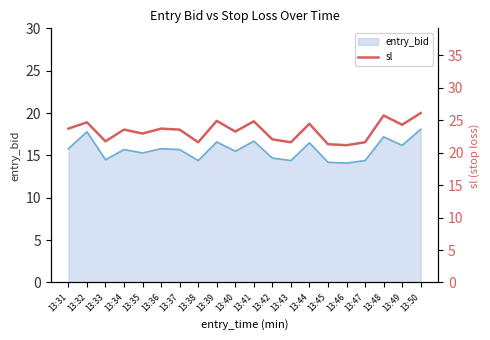

The value at 13:43 is 21.6. True or false?

True